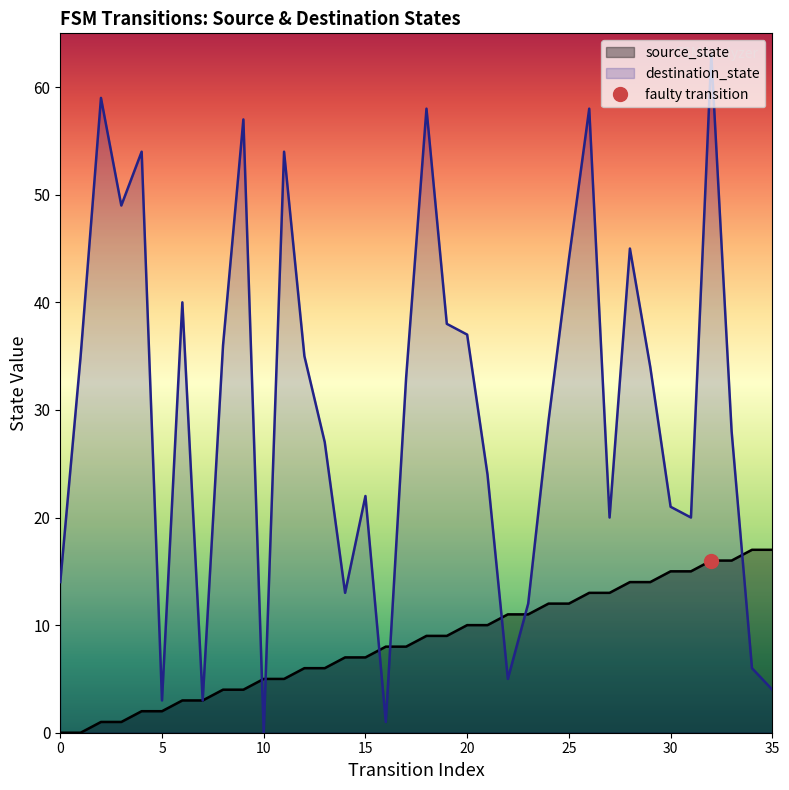

Which has a higher value, 18 or 12?

18